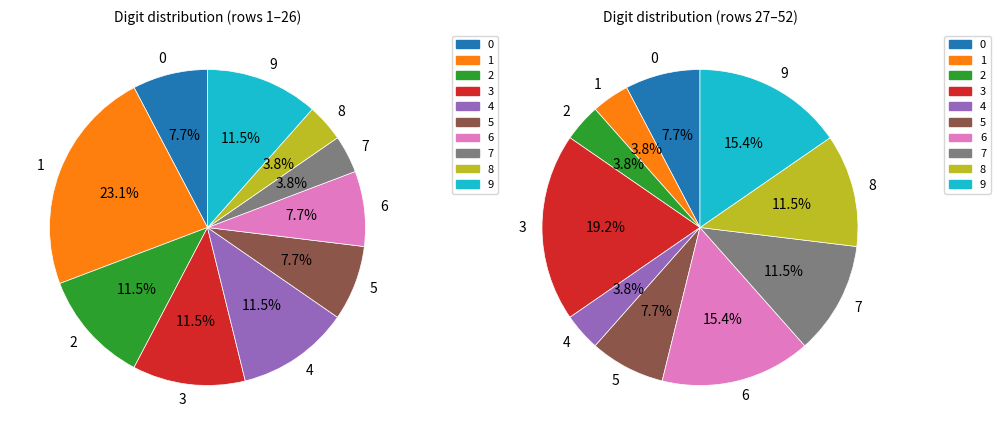

Does 3 account for over 50% of the chart?

No